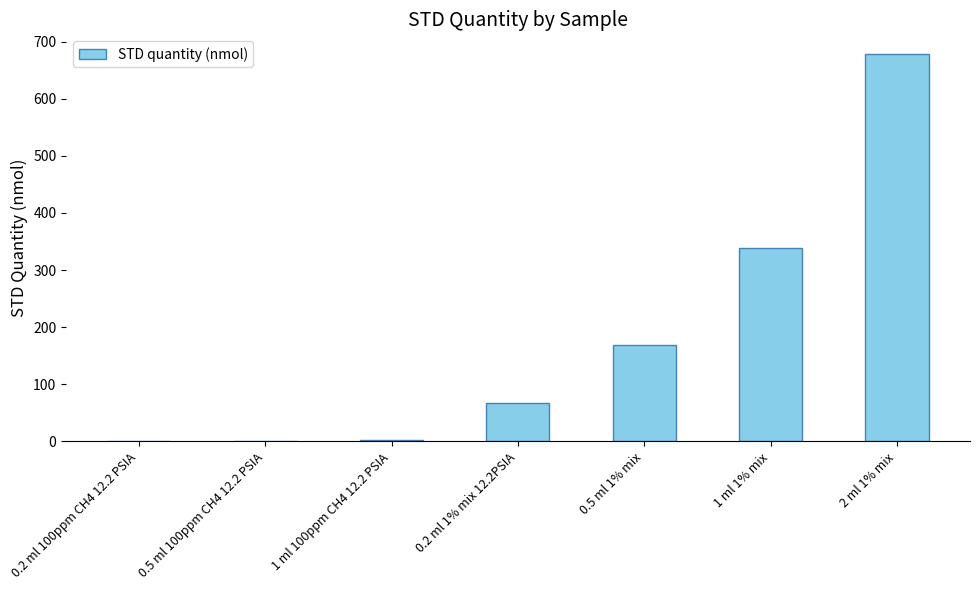

Approximately how many times larger is the value at 0.2 ml 1% mix 12.2PSIA compared to 0.5 ml 1% mix?

0.4